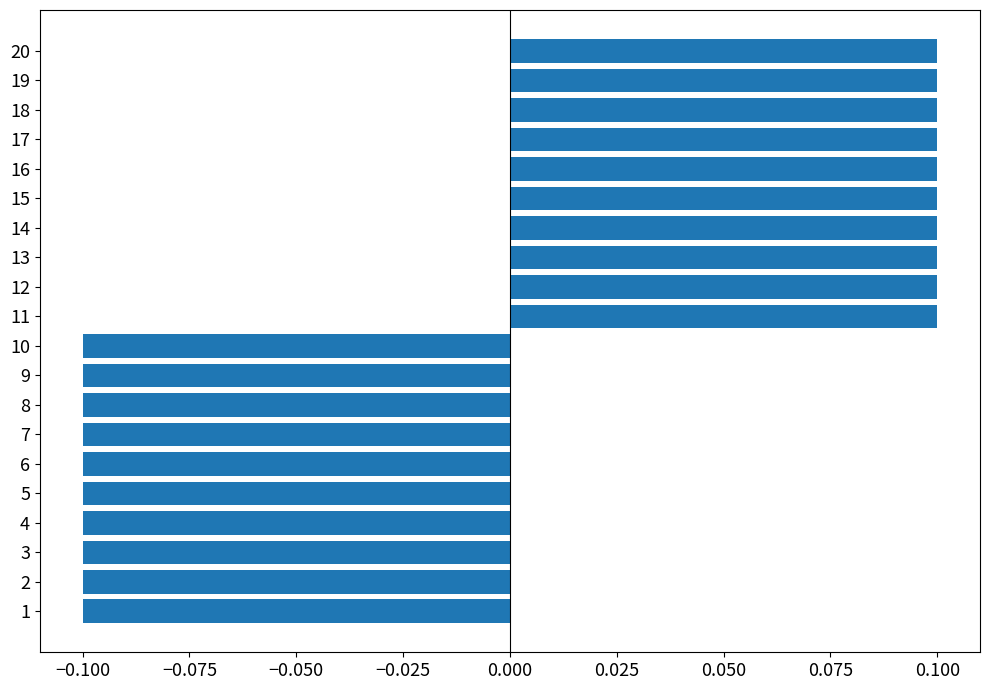

Is it true that the value at 5 is -0.1?

True